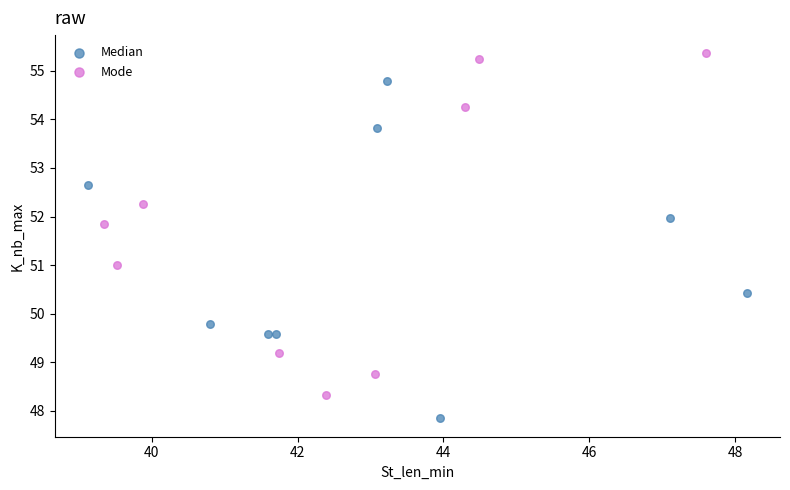

Which series reaches the minimum Y coordinate?

Median